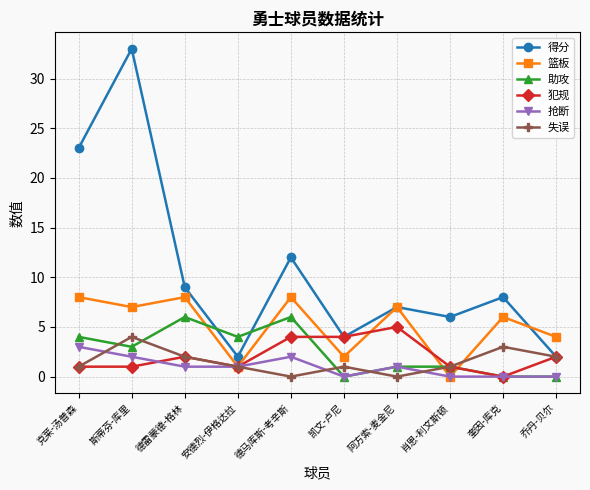

At how many categories does at least one series exceed 29?

1